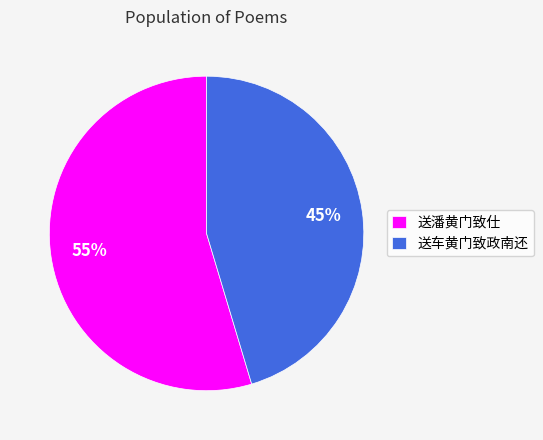

Approximately how many times larger is the value at 送潘黄门致仕 compared to 送车黄门致政南还?

1.2